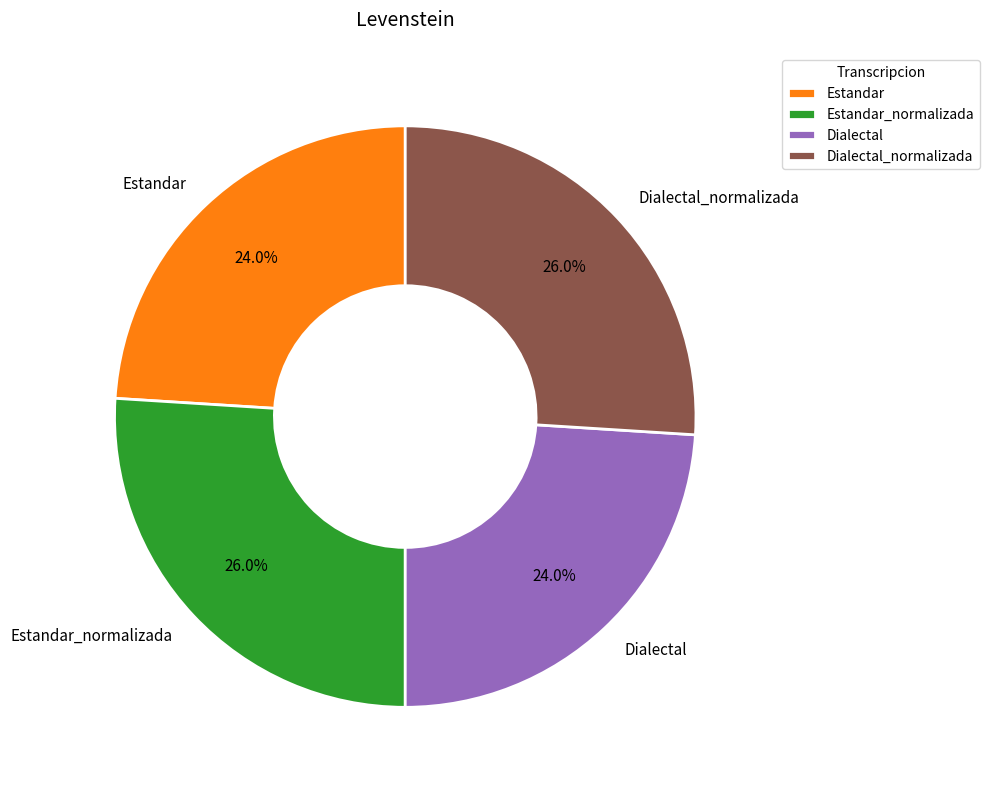

Is Dialectal the majority of the pie?

No